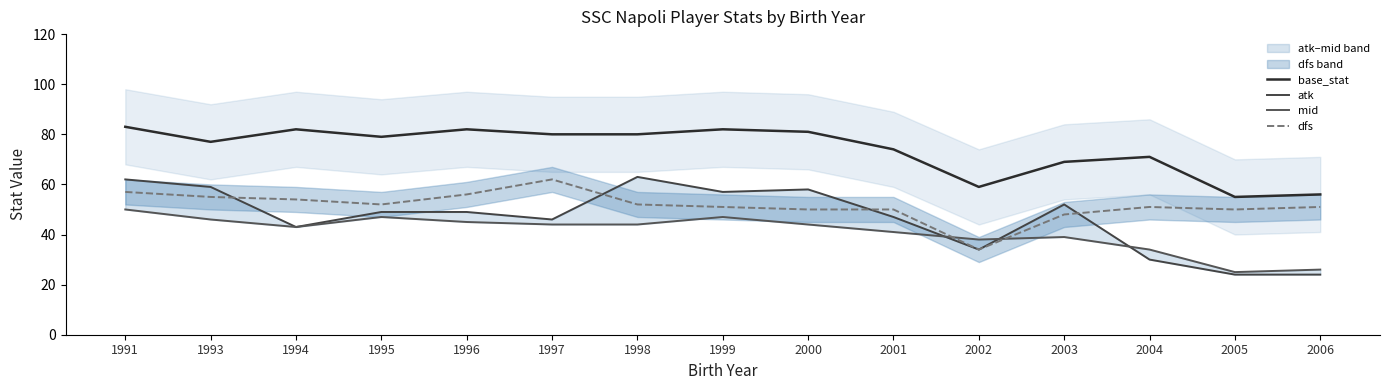

Rank the series at 2000 from highest to lowest value.

base_stat, atk, dfs, mid